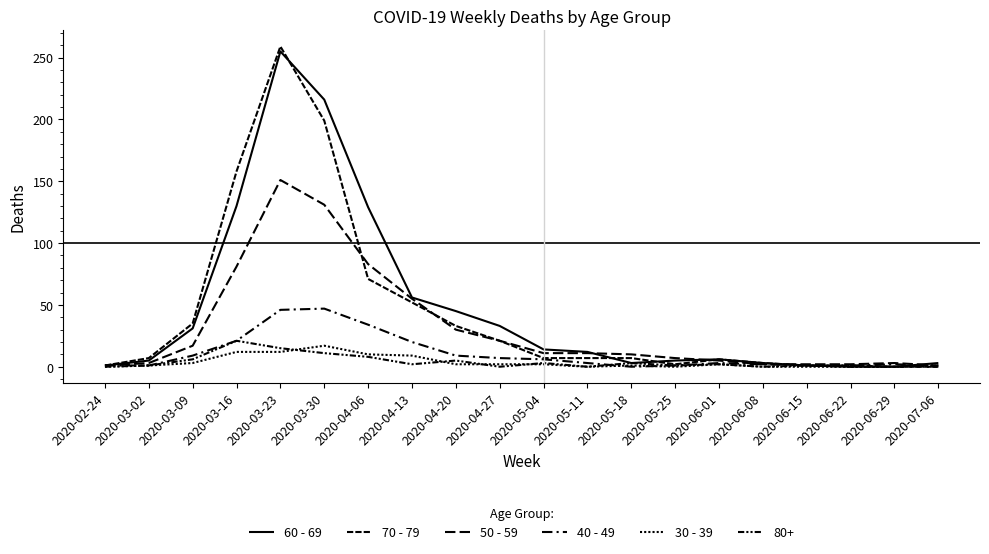

True or false: 60 - 69 has a value of 37 at 2020-04-13.

False